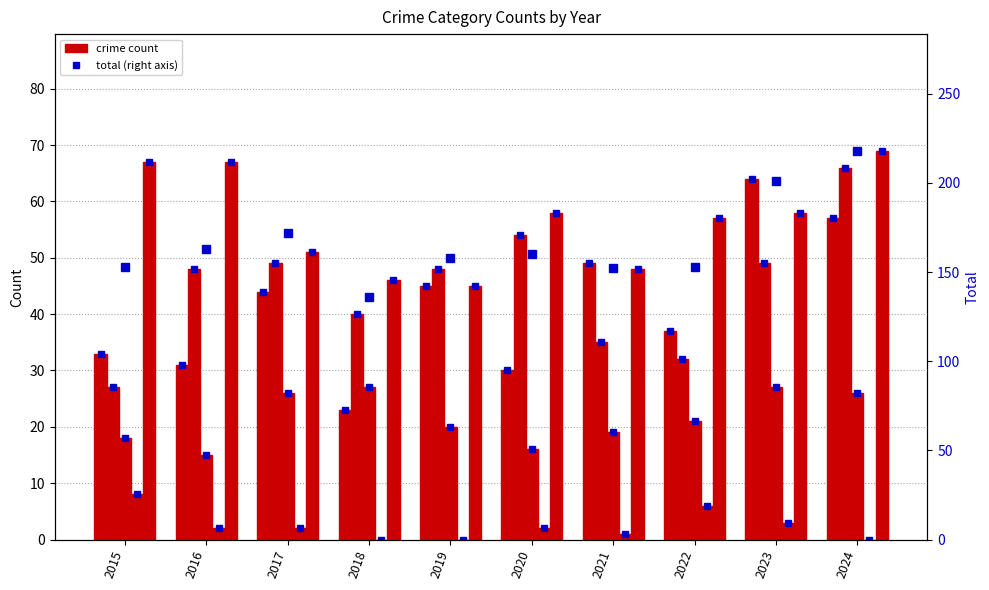

At 2018, list the series in order from smallest to largest.

Homicide, Aggravated Assault, Criminal Sexual Assault, Aggravated Battery, Robbery, Total (right axis)